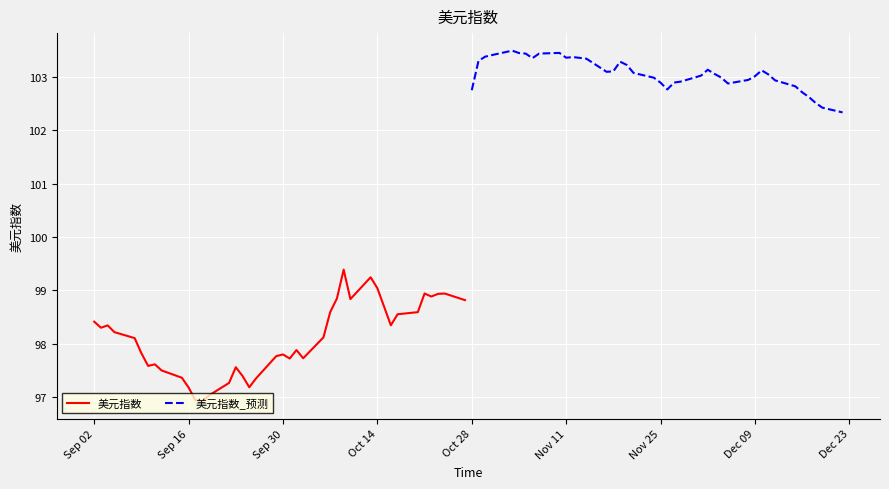

How many values in the 美元指数 series are below 98?

19